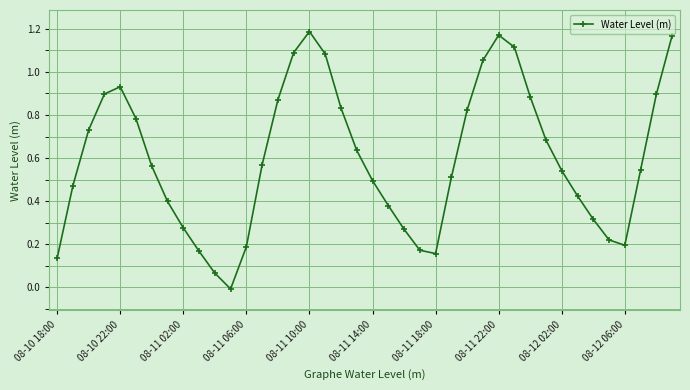

What is the sum of all values?

23.9